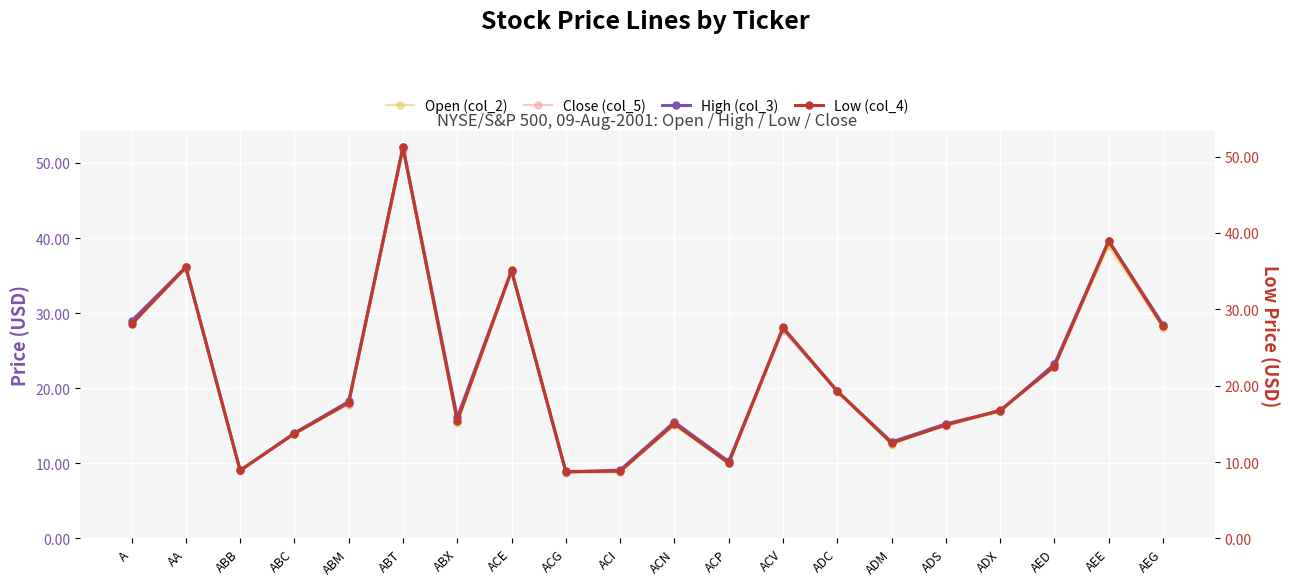

Is it true that Close (col_5) equals 9.7 at ADC?

False